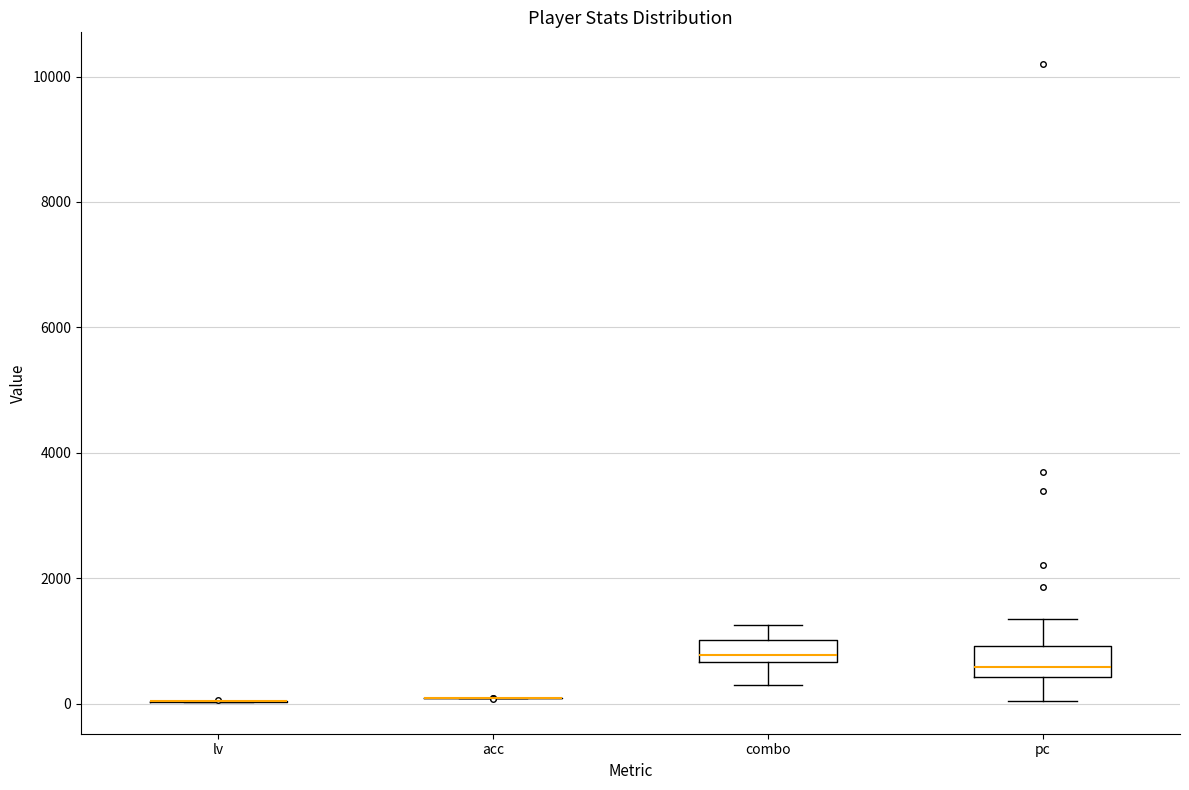

Where is the upper edge of the box for pc on the y-axis? The values are not printed on the chart, so give them approximately, as read against the axis.

1000